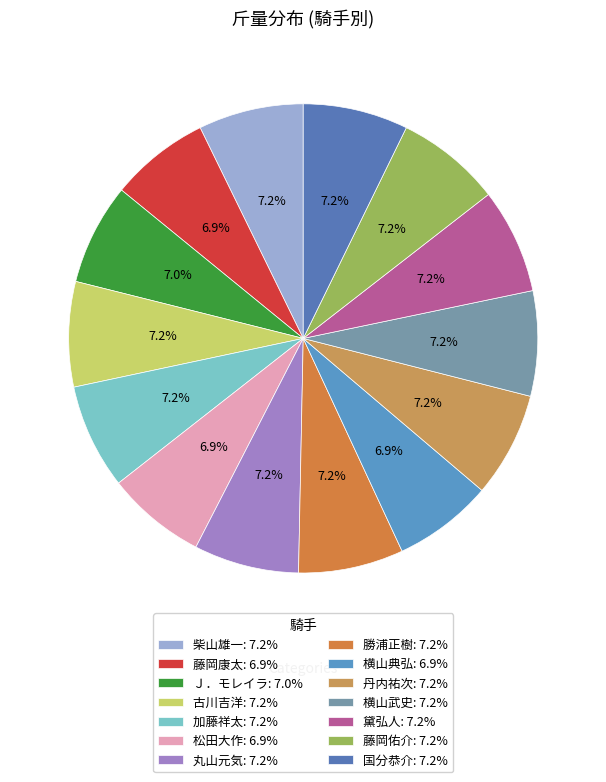

What portion of the pie excludes 黛弘人?

92.8%